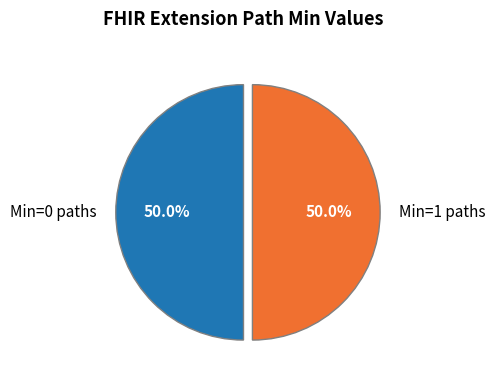

To the nearest percent, what is the difference between the largest and smallest slice percentages?

0%